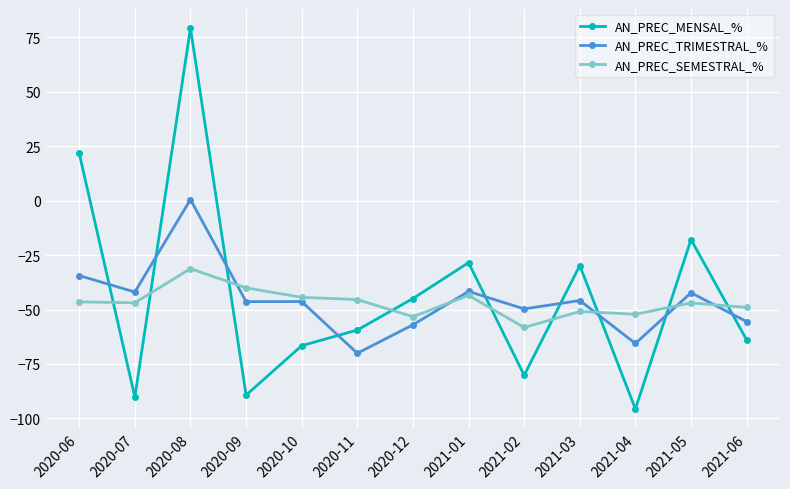

What is the spread (max minus min) of values at 2021-03?

21.1